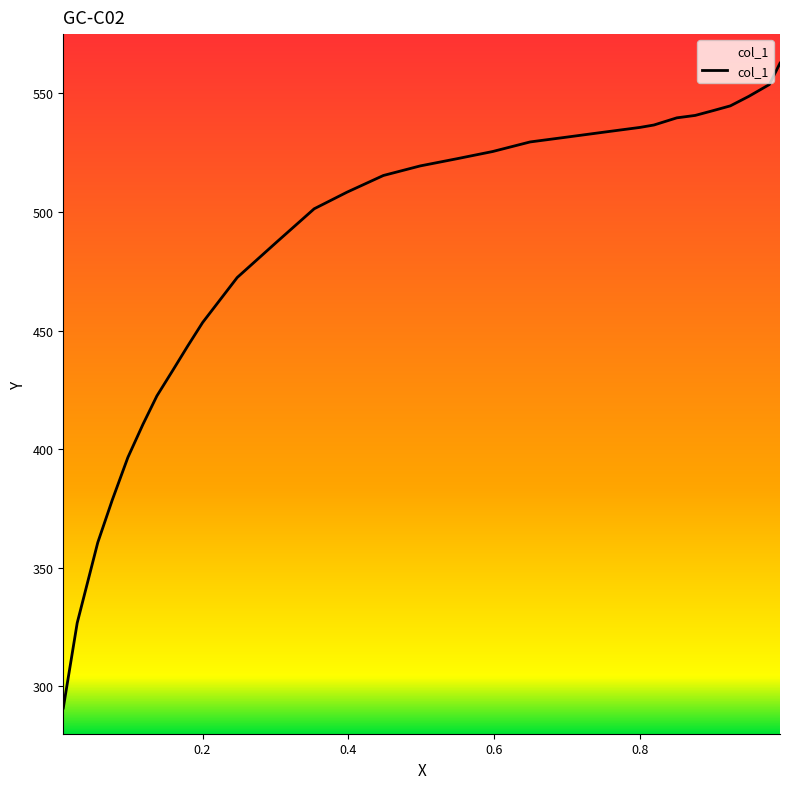

Does the chart have visible grid lines?

No